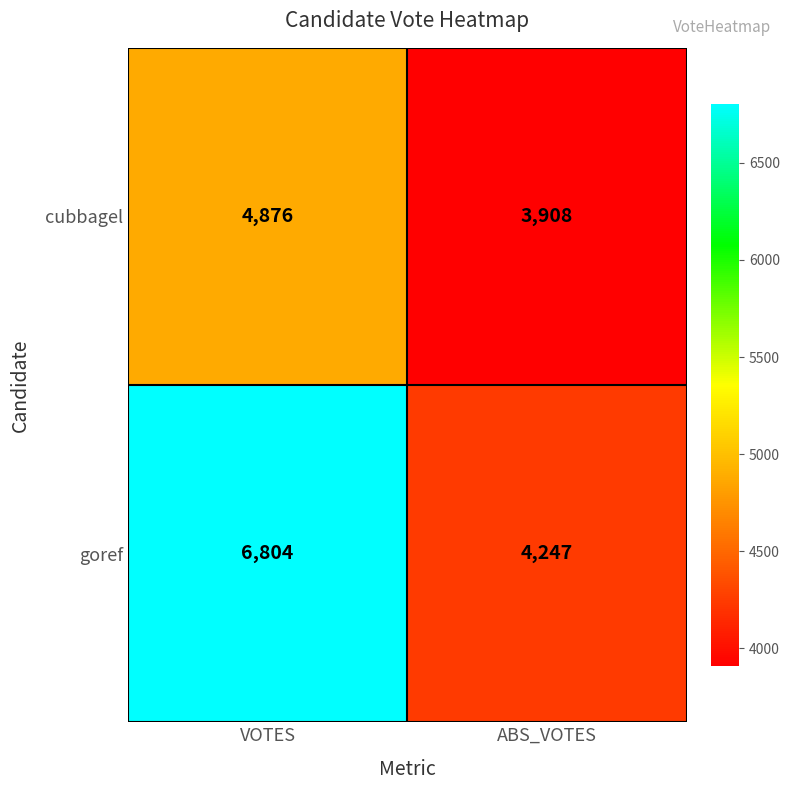

What is the total value across all series at VOTES?

11680